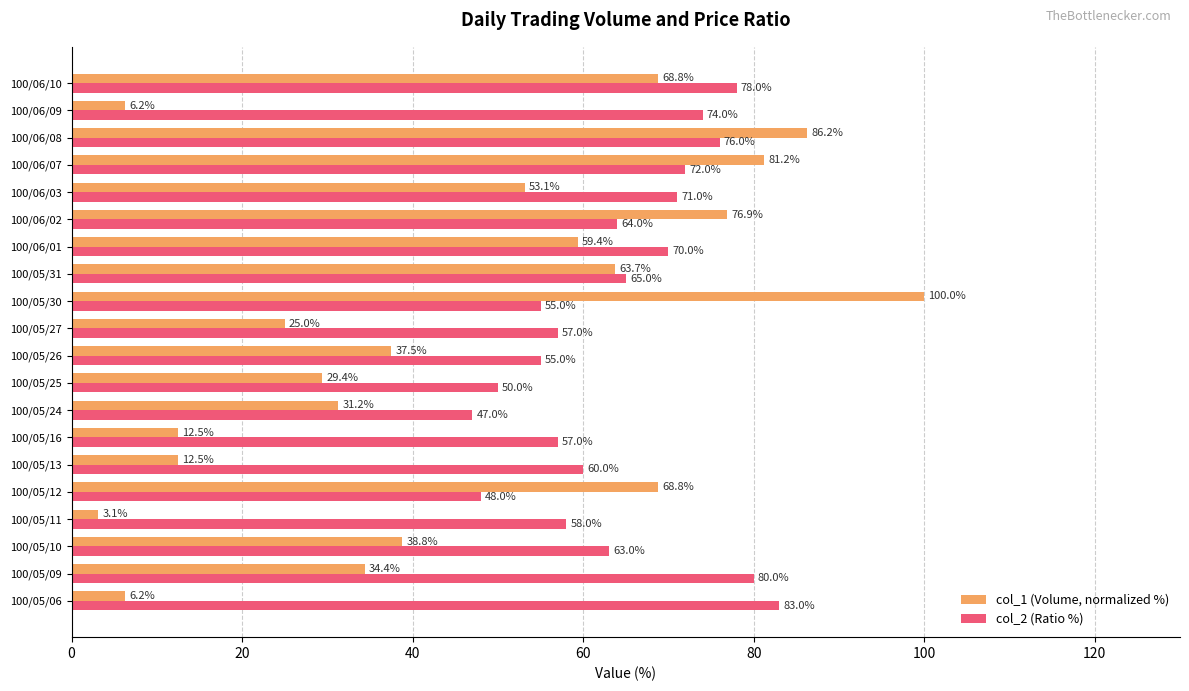

Which series changed the most between 100/05/11 and 100/05/12?

col_1 (Volume, normalized %)